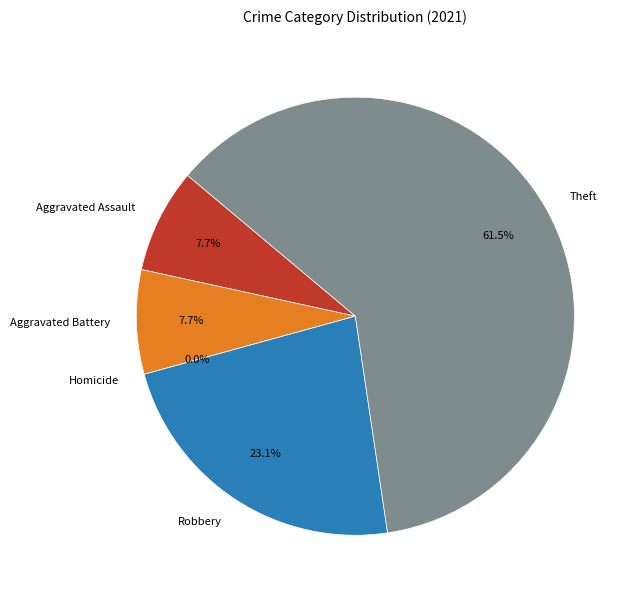

Is Theft the majority of the pie?

Yes